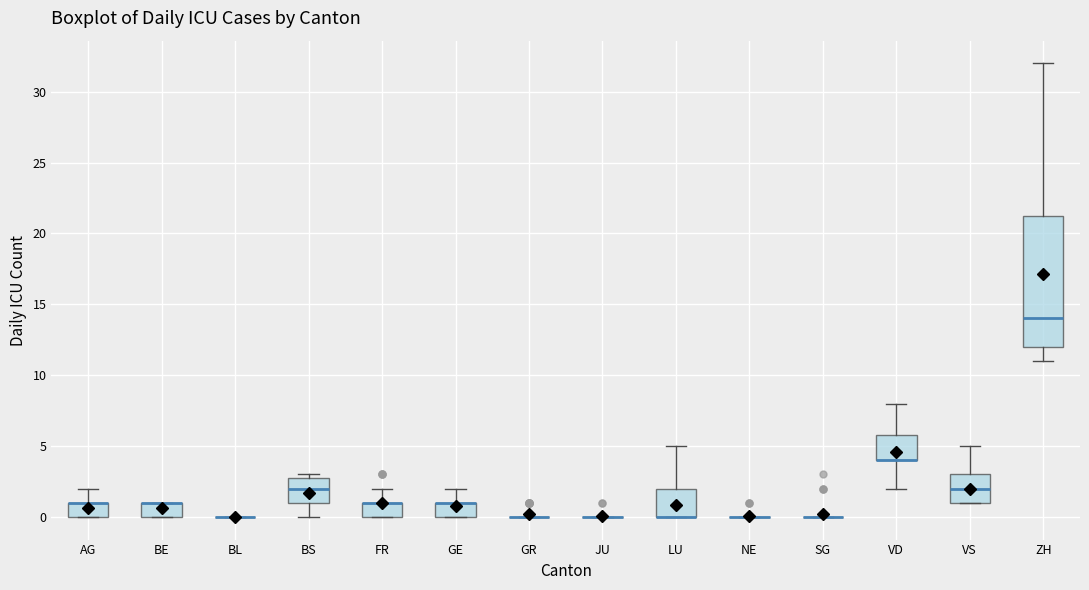

Reading left to right, transcribe this box plot: for each box, give where its median line is, the range the box spans, and where its two whiskers end, as read against the y-axis. The values are not printed on the chart, so give them approximately, as read against the axis.

AG: median 1.0 (drawn on the box's upper edge), box 0.0 to 1.0, whiskers 0.0 to 2.0
BE: median 1.0 (drawn on the box's upper edge), box 0.0 to 1.0, whiskers 0.0 to 1.0
BL: box collapsed to a line at 0.0, whiskers 0.0 to 0.0
BS: median 2.0, box 1.0 to 3.0, whiskers 0.0 to 3.0 (just above the box's upper edge)
FR: median 1.0 (drawn on the box's upper edge), box 0.0 to 1.0, whiskers 0.0 to 2.0
GE: median 1.0 (drawn on the box's upper edge), box 0.0 to 1.0, whiskers 0.0 to 2.0
GR: box collapsed to a line at 0.0, whiskers 0.0 to 0.0
JU: box collapsed to a line at 0.0, whiskers 0.0 to 0.0
LU: median 0.0 (drawn on the box's lower edge), box 0.0 to 2.0, whiskers 0.0 to 5.0
NE: box collapsed to a line at 0.0, whiskers 0.0 to 0.0
SG: box collapsed to a line at 0.0, whiskers 0.0 to 0.0
VD: median 4.0 (drawn on the box's lower edge), box 4.0 to 6.0, whiskers 2.0 to 8.0
VS: median 2.0, box 1.0 to 3.0, whiskers 1.0 to 5.0
ZH: median 14.0, box 12.0 to 21.5, whiskers 11.0 to 32.0